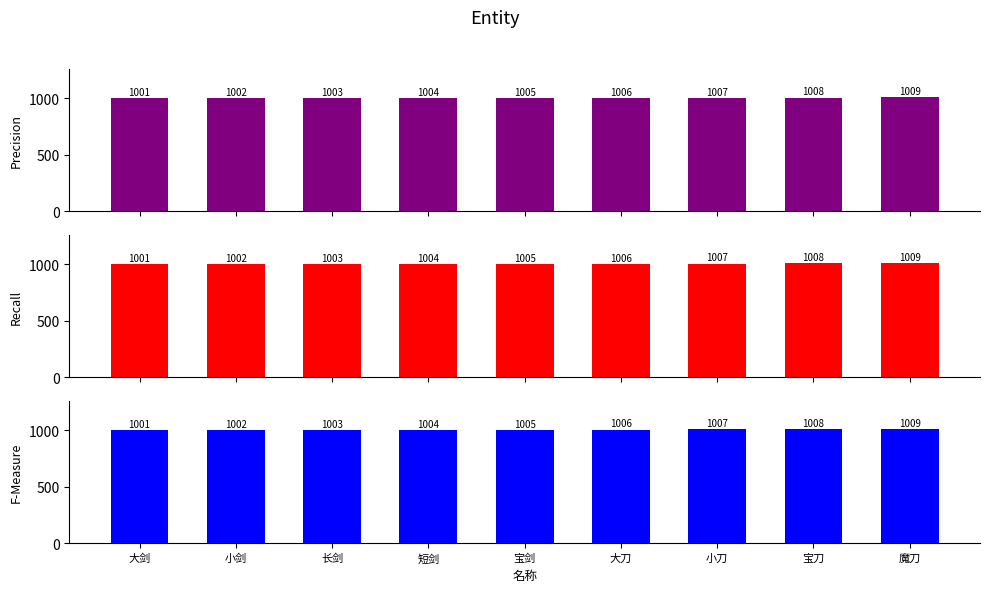

Which label corresponds to the largest value in the chart?

魔刀